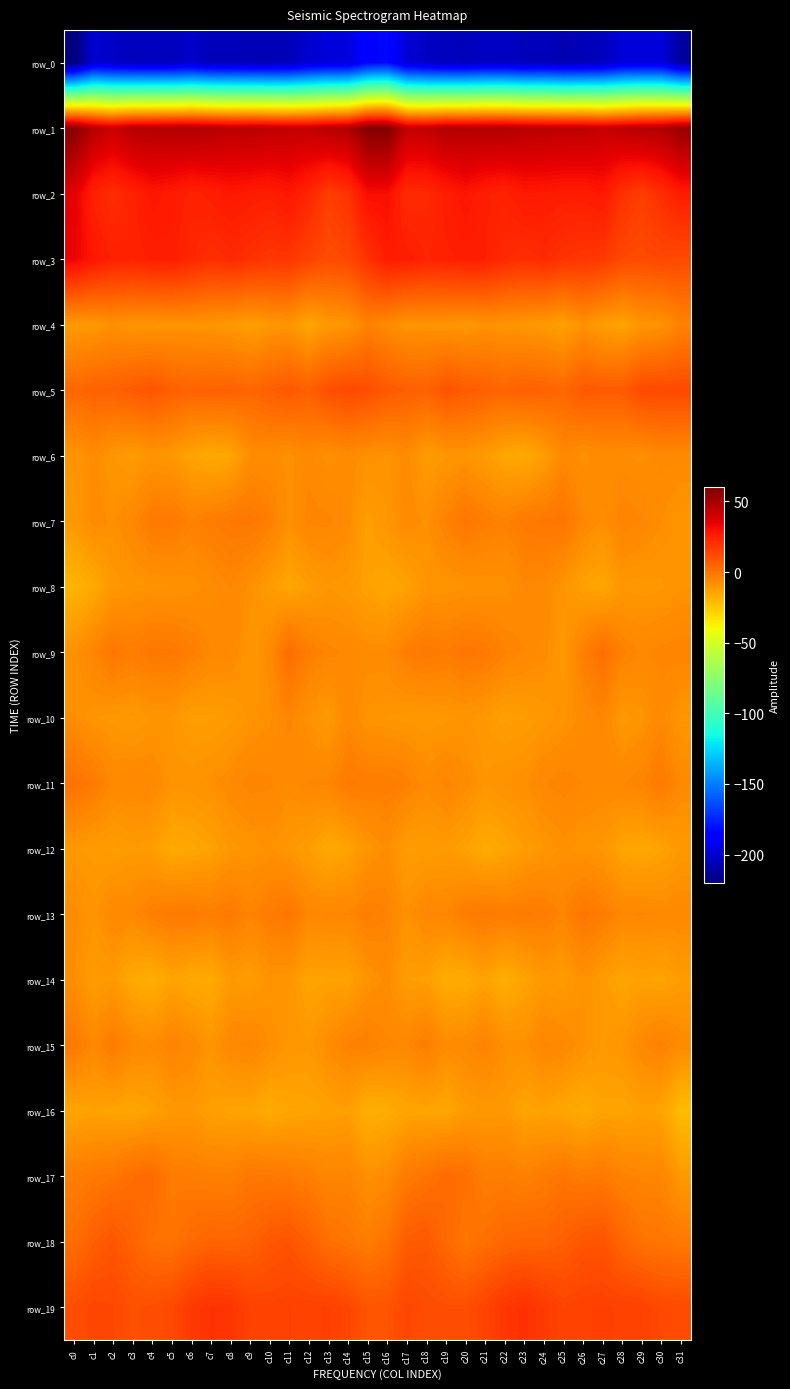

Reading left to right, list all the values displayed in this chart.

row_0: c0=-222.0	c1=-199.5	c2=-202.0	c3=-204.2	c4=-204.4	c5=-204.3	c6=-201.4	c7=-205.2	c8=-205.1	c9=-206.2	c10=-206.4	c11=-205.7	c12=-200.0	c13=-197.1	c14=-196.9	c15=-185.0	c16=-182.6	c17=-198.9	c18=-202.5	c19=-204.6	c20=-204.7	c21=-202.8	c22=-202.7	c23=-205.5	c24=-204.8	c25=-207.1	c26=-205.9	c27=-204.5	c28=-197.6	c29=-197.4	c30=-197.4	c31=-212.1
row_1: c0=57.7	c1=46.2	c2=41.2	c3=46.2	c4=47.0	c5=47.1	c6=47.6	c7=46.5	c8=44.5	c9=45.5	c10=44.0	c11=43.1	c12=42.9	c13=46.2	c14=47.6	c15=58.8	c16=59.2	c17=43.4	c18=43.3	c19=47.0	c20=46.9	c21=47.3	c22=47.3	c23=45.6	c24=45.3	c25=44.4	c26=44.4	c27=42.2	c28=44.1	c29=47.1	c30=47.3	c31=53.9
row_2: c0=35.9	c1=24.4	c2=21.1	c3=24.5	c4=27.9	c5=26.6	c6=24.2	c7=25.7	c8=27.4	c9=26.2	c10=25.6	c11=28.0	c12=23.5	c13=16.1	c14=19.6	c15=30.4	c16=30.5	c17=21.8	c18=22.3	c19=25.6	c20=28.4	c21=25.4	c22=24.1	c23=27.1	c24=26.8	c25=26.1	c26=26.1	c27=27.7	c28=19.9	c29=16.2	c30=21.2	c31=26.4
row_3: c0=33.6	c1=27.7	c2=24.7	c3=24.0	c4=25.4	c5=25.5	c6=23.2	c7=20.4	c8=21.9	c9=20.3	c10=18.4	c11=18.6	c12=14.7	c13=11.9	c14=13.0	c15=19.7	c16=26.0	c17=25.8	c18=23.8	c19=24.7	c20=25.4	c21=25.2	c22=21.9	c23=20.6	c24=21.9	c25=19.5	c26=18.5	c27=17.6	c28=12.8	c29=12.1	c30=13.1	c31=12.4
row_4: c0=-11.7	c1=-10.8	c2=-8.7	c3=-10.0	c4=-10.1	c5=-9.6	c6=-9.4	c7=-10.0	c8=-10.8	c9=-13.0	c10=-10.5	c11=-9.9	c12=-14.9	c13=-10.9	c14=-10.1	c15=-3.9	c16=-6.6	c17=-9.7	c18=-9.3	c19=-9.8	c20=-10.5	c21=-8.9	c22=-9.9	c23=-10.3	c24=-11.5	c25=-13.1	c26=-8.7	c27=-12.4	c28=-14.0	c29=-10.2	c30=-9.1	c31=-4.5
row_5: c0=3.8	c1=5.3	c2=5.8	c3=7.6	c4=9.2	c5=6.2	c6=4.9	c7=5.5	c8=5.5	c9=4.3	c10=6.4	c11=8.2	c12=6.2	c13=11.0	c14=12.7	c15=11.4	c16=8.0	c17=6.4	c18=5.5	c19=9.5	c20=7.5	c21=6.1	c22=4.5	c23=6.0	c24=5.3	c25=4.0	c26=8.0	c27=7.3	c28=7.5	c29=12.5	c30=12.5	c31=12.7
row_6: c0=-9.7	c1=-7.3	c2=-10.0	c3=-11.6	c4=-9.7	c5=-10.5	c6=-13.9	c7=-15.8	c8=-14.6	c9=-7.8	c10=-7.2	c11=-8.3	c12=-6.2	c13=-8.6	c14=-7.0	c15=-8.3	c16=-9.1	c17=-7.1	c18=-11.7	c19=-10.2	c20=-9.7	c21=-11.6	c22=-14.8	c23=-16.1	c24=-12.3	c25=-6.1	c26=-8.5	c27=-6.9	c28=-7.4	c29=-8.2	c30=-6.2	c31=-6.4
row_7: c0=-10.8	c1=-7.0	c2=-8.1	c3=-5.9	c4=-1.7	c5=-1.5	c6=-4.1	c7=-2.5	c8=-1.1	c9=-0.5	c10=-3.2	c11=-8.5	c12=-5.0	c13=-5.2	c14=-6.7	c15=-12.8	c16=-10.0	c17=-6.8	c18=-8.1	c19=-4.0	c20=-0.6	c21=-2.7	c22=-4.0	c23=-1.6	c24=-0.9	c25=-0.3	c26=-5.7	c27=-8.2	c28=-4.5	c29=-5.6	c30=-7.8	c31=-9.9
row_8: c0=-19.2	c1=-15.7	c2=-10.8	c3=-9.5	c4=-9.3	c5=-9.1	c6=-8.6	c7=-7.3	c8=-5.6	c9=-8.3	c10=-11.8	c11=-14.7	c12=-12.2	c13=-10.1	c14=-11.1	c15=-13.3	c16=-14.7	c17=-13.4	c18=-10.0	c19=-9.6	c20=-9.2	c21=-8.9	c22=-8.5	c23=-6.0	c24=-6.3	c25=-9.6	c26=-13.3	c27=-14.7	c28=-10.4	c29=-10.7	c30=-10.3	c31=-8.9
row_9: c0=-8.9	c1=-5.0	c2=-0.8	c3=-2.6	c4=-0.7	c5=-0.9	c6=-2.8	c7=-5.8	c8=-6.2	c9=-9.8	c10=-7.0	c11=2.4	c12=-2.9	c13=-5.1	c14=-5.9	c15=-7.1	c16=-6.9	c17=-2.8	c18=-1.3	c19=-2.3	c20=-0.5	c21=-1.2	c22=-4.2	c23=-5.8	c24=-7.1	c25=-10.8	c26=-3.2	c27=1.8	c28=-4.1	c29=-5.8	c30=-5.1	c31=-4.6
row_10: c0=-7.7	c1=-9.8	c2=-10.6	c3=-11.3	c4=-9.9	c5=-10.1	c6=-12.6	c7=-12.4	c8=-11.7	c9=-9.5	c10=-8.2	c11=-5.0	c12=-8.9	c13=-10.9	c14=-6.4	c15=-9.2	c16=-10.1	c17=-10.6	c18=-11.0	c19=-10.5	c20=-9.8	c21=-11.0	c22=-13.0	c23=-12.3	c24=-11.0	c25=-9.3	c26=-7.0	c27=-5.4	c28=-10.7	c29=-9.4	c30=-6.1	c31=-10.2
row_11: c0=0.8	c1=-1.6	c2=-6.3	c3=-5.7	c4=-6.0	c5=-9.3	c6=-9.2	c7=-8.2	c8=-6.6	c9=-4.8	c10=-5.3	c11=-7.1	c12=-5.4	c13=-5.3	c14=-1.8	c15=-2.7	c16=-2.6	c17=-3.7	c18=-6.8	c19=-5.1	c20=-7.1	c21=-9.9	c22=-8.5	c23=-8.1	c24=-5.6	c25=-4.8	c26=-5.7	c27=-6.4	c28=-5.8	c29=-4.5	c30=-1.7	c31=-6.4
row_12: c0=-10.8	c1=-11.7	c2=-12.6	c3=-11.4	c4=-12.1	c5=-15.8	c6=-14.9	c7=-13.4	c8=-10.6	c9=-9.5	c10=-8.8	c11=-10.4	c12=-12.3	c13=-15.5	c14=-13.7	c15=-9.7	c16=-7.5	c17=-12.4	c18=-12.1	c19=-11.5	c20=-13.3	c21=-16.0	c22=-14.4	c23=-12.1	c24=-10.2	c25=-8.5	c26=-9.6	c27=-10.4	c28=-14.0	c29=-15.2	c30=-13.8	c31=-11.1
row_13: c0=-7.2	c1=-9.6	c2=-6.0	c3=-6.0	c4=-3.2	c5=-1.8	c6=-1.6	c7=-2.9	c8=-1.5	c9=-4.9	c10=-2.2	c11=-0.4	c12=-5.7	c13=-5.3	c14=-5.5	c15=-3.1	c16=-4.3	c17=-8.7	c18=-5.6	c19=-5.5	c20=-2.4	c21=-1.3	c22=-2.7	c23=-1.9	c24=-2.7	c25=-4.8	c26=-0.5	c27=-2.4	c28=-5.8	c29=-5.4	c30=-6.2	c31=-5.9
row_14: c0=-7.8	c1=-12.0	c2=-11.3	c3=-15.7	c4=-17.0	c5=-13.9	c6=-15.7	c7=-16.1	c8=-11.1	c9=-12.1	c10=-9.3	c11=-9.9	c12=-14.0	c13=-13.5	c14=-13.6	c15=-9.3	c16=-7.2	c17=-12.2	c18=-12.6	c19=-16.5	c20=-16.2	c21=-13.7	c22=-17.0	c23=-13.9	c24=-11.1	c25=-11.9	c26=-8.6	c27=-11.6	c28=-14.2	c29=-13.3	c30=-13.9	c31=-12.1
row_15: c0=-1.4	c1=-5.9	c2=-2.2	c3=-6.0	c4=-7.3	c5=-4.5	c6=-6.2	c7=-9.8	c8=-5.9	c9=-5.3	c10=-7.8	c11=-10.4	c12=-10.8	c13=-7.2	c14=-4.1	c15=-3.3	c16=-5.3	c17=-5.6	c18=-2.7	c19=-7.2	c20=-6.3	c21=-4.2	c22=-8.1	c23=-8.6	c24=-5.3	c25=-6.2	c26=-8.7	c27=-11.3	c28=-9.9	c29=-5.8	c30=-3.8	c31=-6.6
row_16: c0=-14.5	c1=-13.3	c2=-14.1	c3=-14.6	c4=-13.1	c5=-10.8	c6=-10.8	c7=-12.9	c8=-13.8	c9=-14.0	c10=-16.1	c11=-14.5	c12=-14.0	c13=-13.5	c14=-12.5	c15=-17.7	c16=-16.5	c17=-14.5	c18=-14.1	c19=-14.9	c20=-11.6	c21=-10.9	c22=-10.8	c23=-14.1	c24=-13.4	c25=-14.8	c26=-16.3	c27=-13.7	c28=-14.2	c29=-12.9	c30=-13.9	c31=-21.3
row_17: c0=-2.7	c1=-1.6	c2=-0.3	c3=1.9	c4=2.8	c5=-1.9	c6=-2.5	c7=-3.1	c8=-3.2	c9=-1.0	c10=-1.0	c11=-1.9	c12=-3.1	c13=-5.1	c14=-4.6	c15=-8.4	c16=-7.2	c17=-1.6	c18=0.1	c19=2.8	c20=1.3	c21=-2.7	c22=-2.4	c23=-3.8	c24=-2.2	c25=-0.4	c26=-2.1	c27=-1.5	c28=-3.9	c29=-5.2	c30=-5.1	c31=-11.2
row_18: c0=1.7	c1=6.3	c2=8.8	c3=5.3	c4=0.8	c5=0.2	c6=3.2	c7=4.6	c8=4.3	c9=5.3	c10=8.3	c11=9.5	c12=6.2	c13=1.2	c14=-0.3	c15=-2.4	c16=0.1	c17=7.2	c18=8.0	c19=3.4	c20=-0.5	c21=1.6	c22=3.7	c23=4.7	c24=4.4	c25=6.3	c26=8.9	c27=9.5	c28=4.1	c29=0.5	c30=-0.5	c31=-1.4
row_19: c0=11.2	c1=13.7	c2=13.1	c3=10.4	c4=11.3	c5=12.4	c6=17.6	c7=19.6	c8=19.1	c9=14.9	c10=14.4	c11=15.2	c12=15.0	c13=15.3	c14=13.5	c15=9.3	c16=9.5	c17=13.6	c18=11.8	c19=11.0	c20=11.1	c21=14.4	c22=18.4	c23=20.1	c24=17.3	c25=14.1	c26=15.0	c27=15.3	c28=15.0	c29=15.0	c30=12.9	c31=12.2